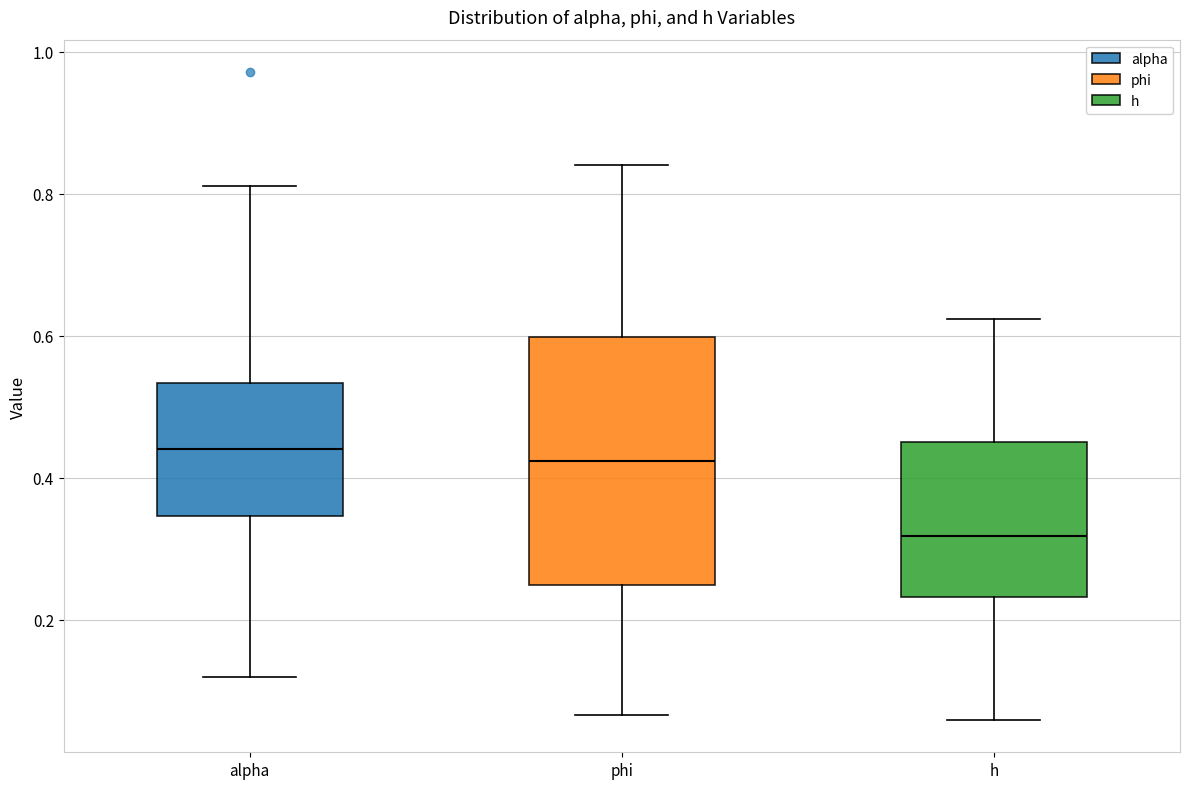

Where does the lower whisker of the box for h end on the y-axis? The values are not printed on the chart, so give them approximately, as read against the axis.

0.06